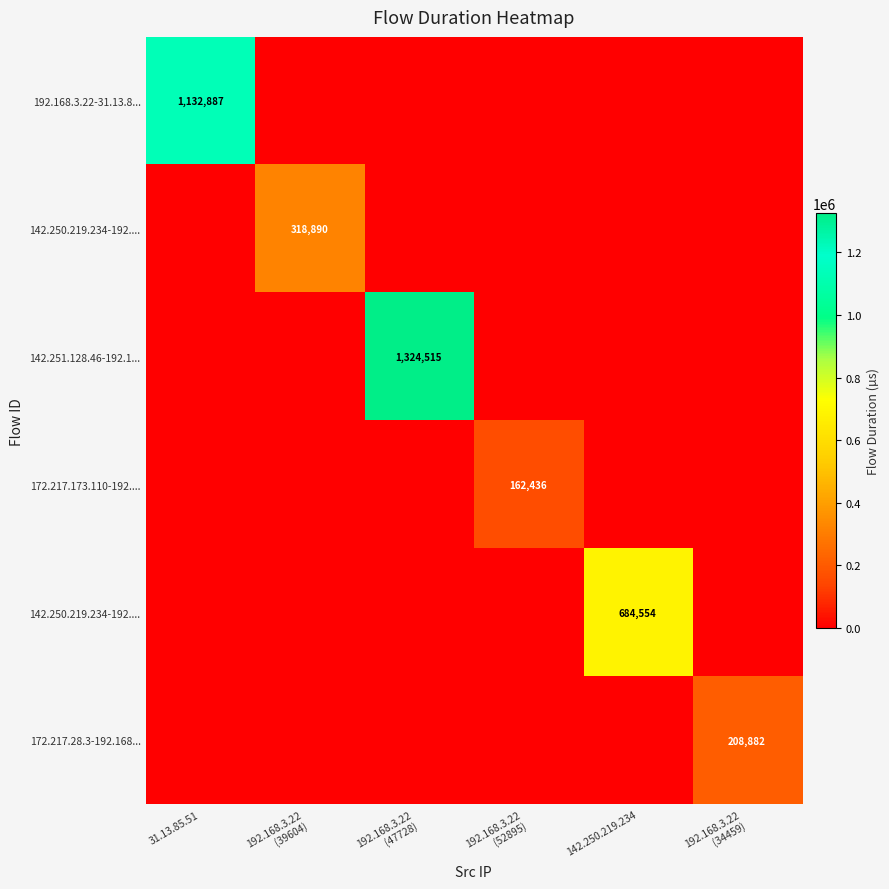

How many categories are shown in the chart?

6